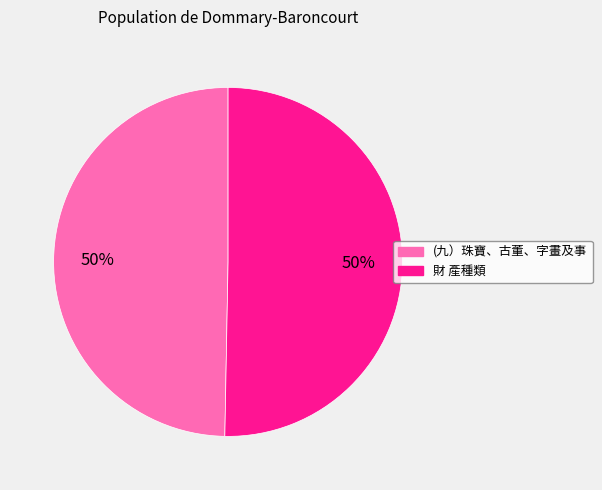

To the nearest percent, what percentage of the pie is 財 產種類?

50%